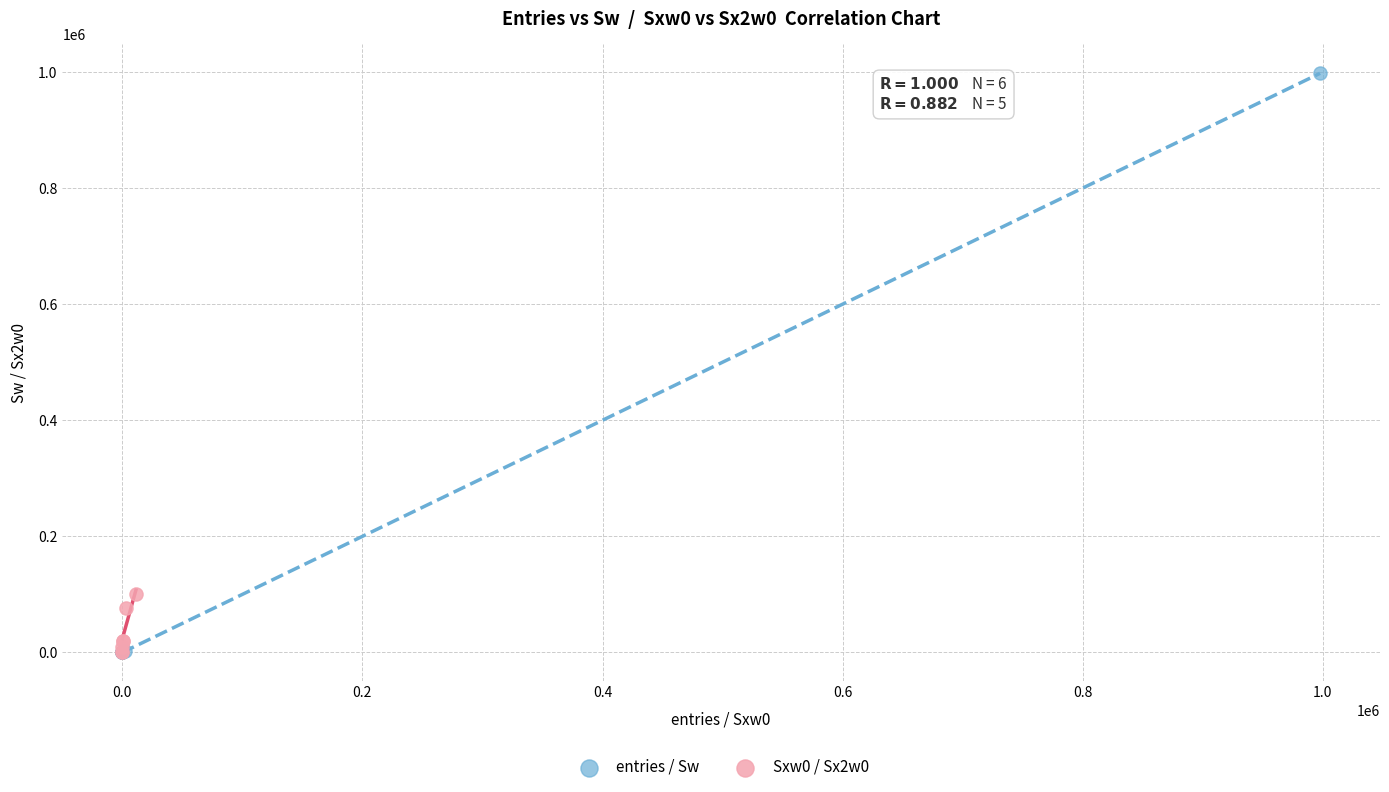

Which series has the largest Y range (max minus min)?

entries / Sw